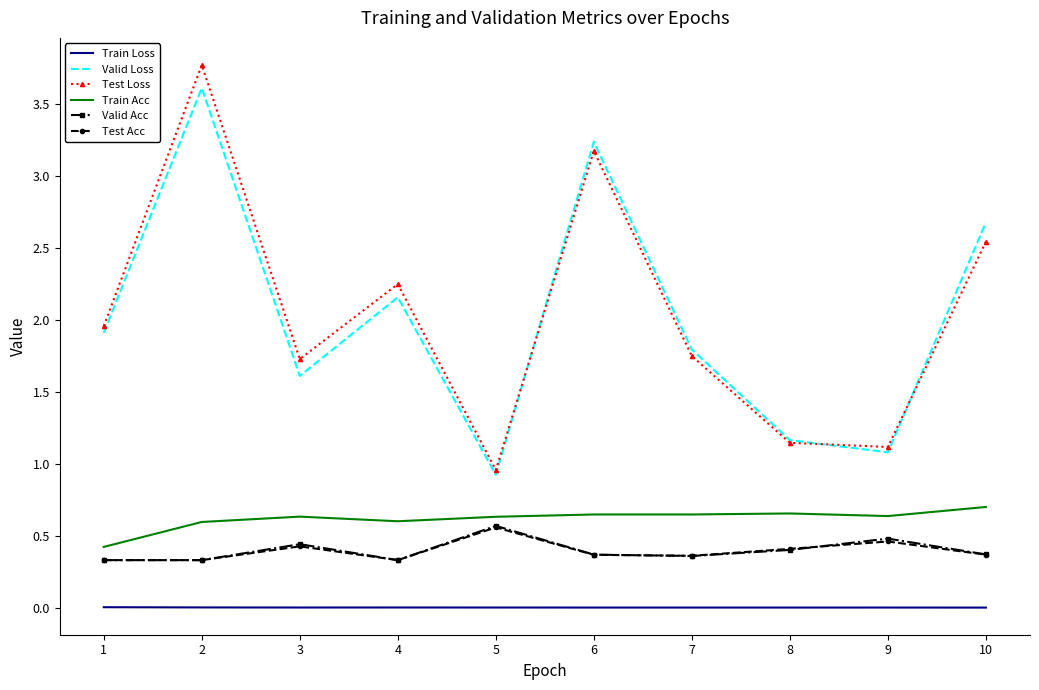

How many distinct data groups are displayed?

6